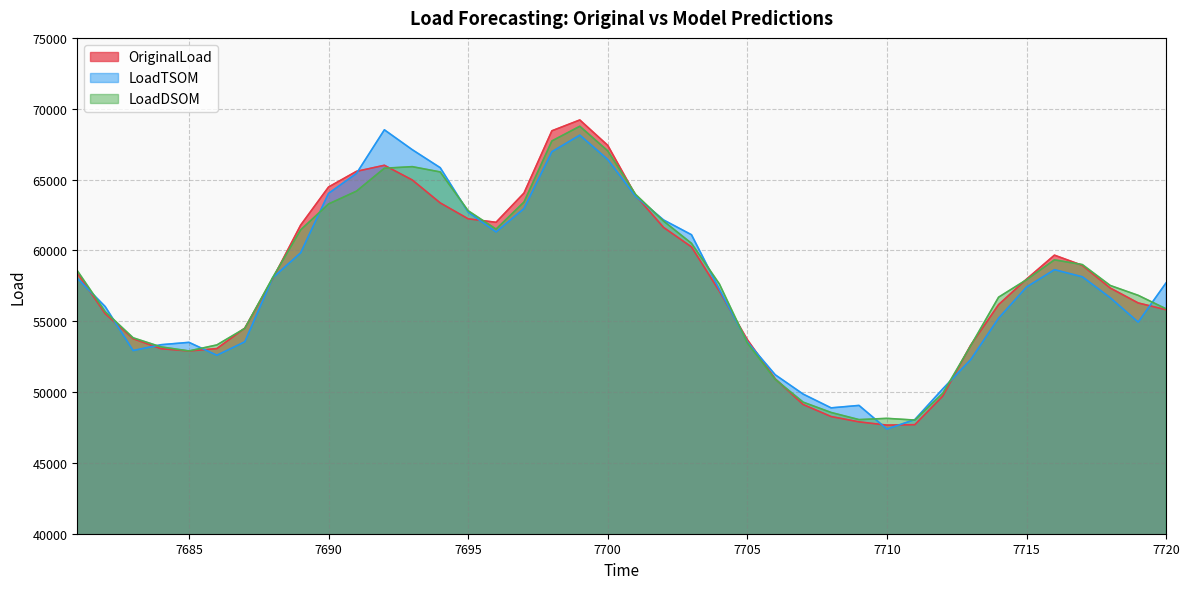

Which series has the largest range (max minus min)?

OriginalLoad